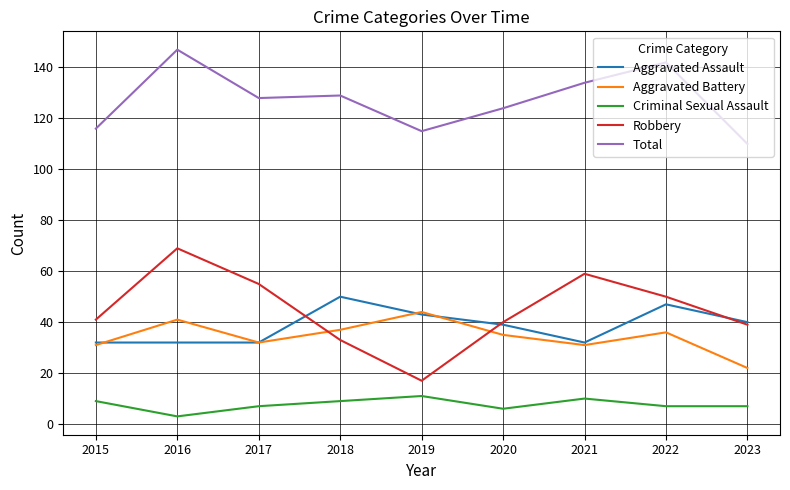

True or false: Criminal Sexual Assault and Aggravated Assault intersect in this chart.

False